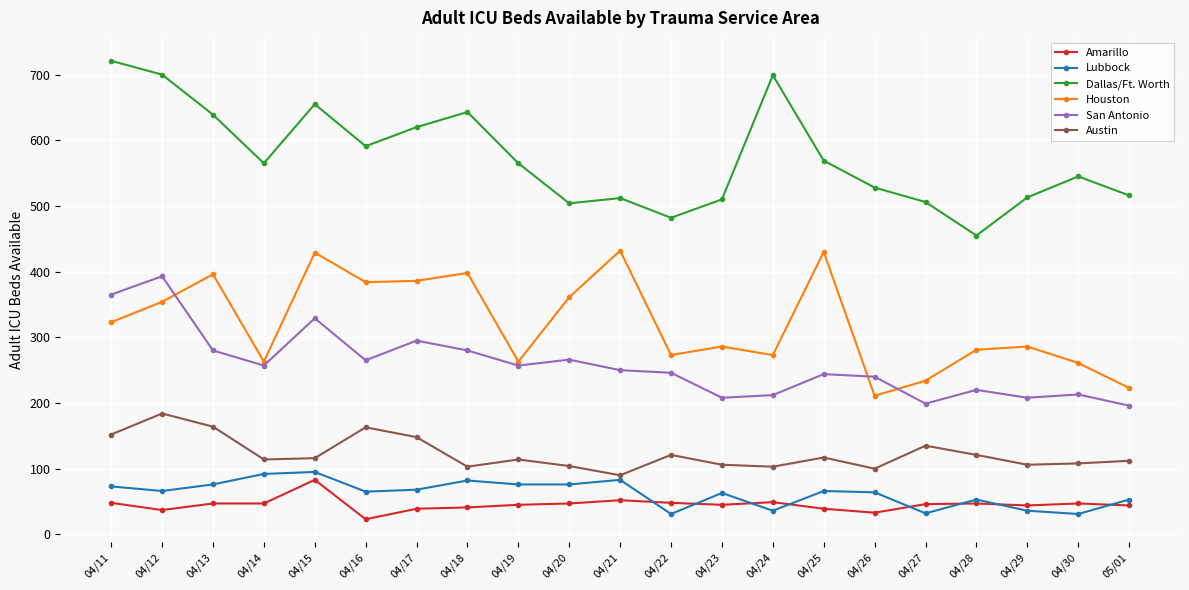

At which category does San Antonio reach its first local valley?

04/14